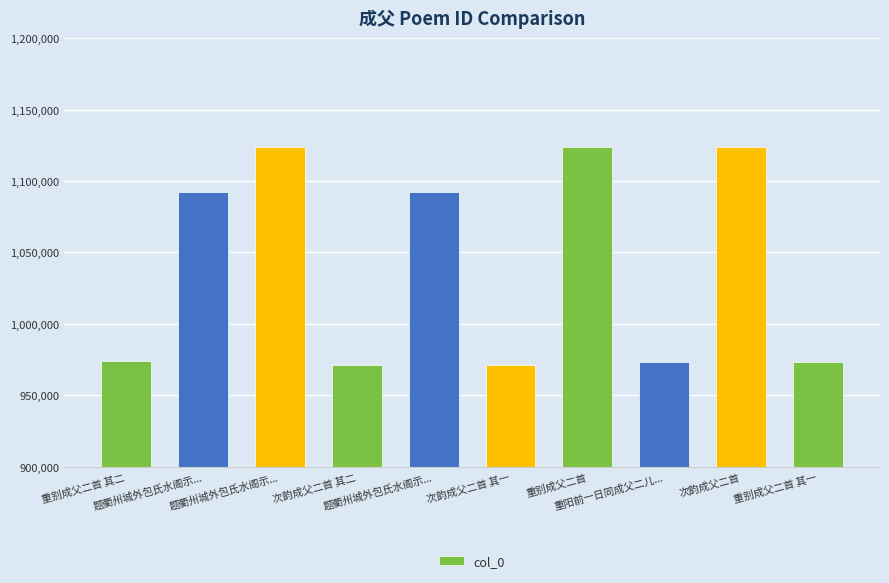

What is the value of the 2nd bar from the left?

1092578